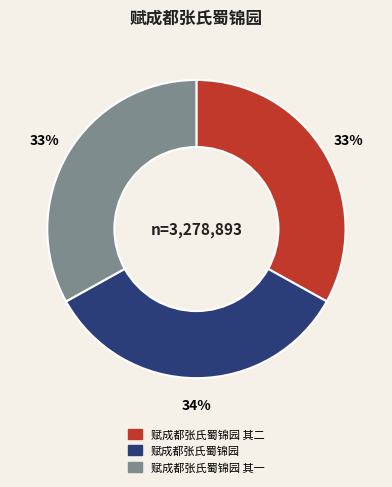

To the nearest percent, what is the difference between the largest and smallest slice percentages?

1%